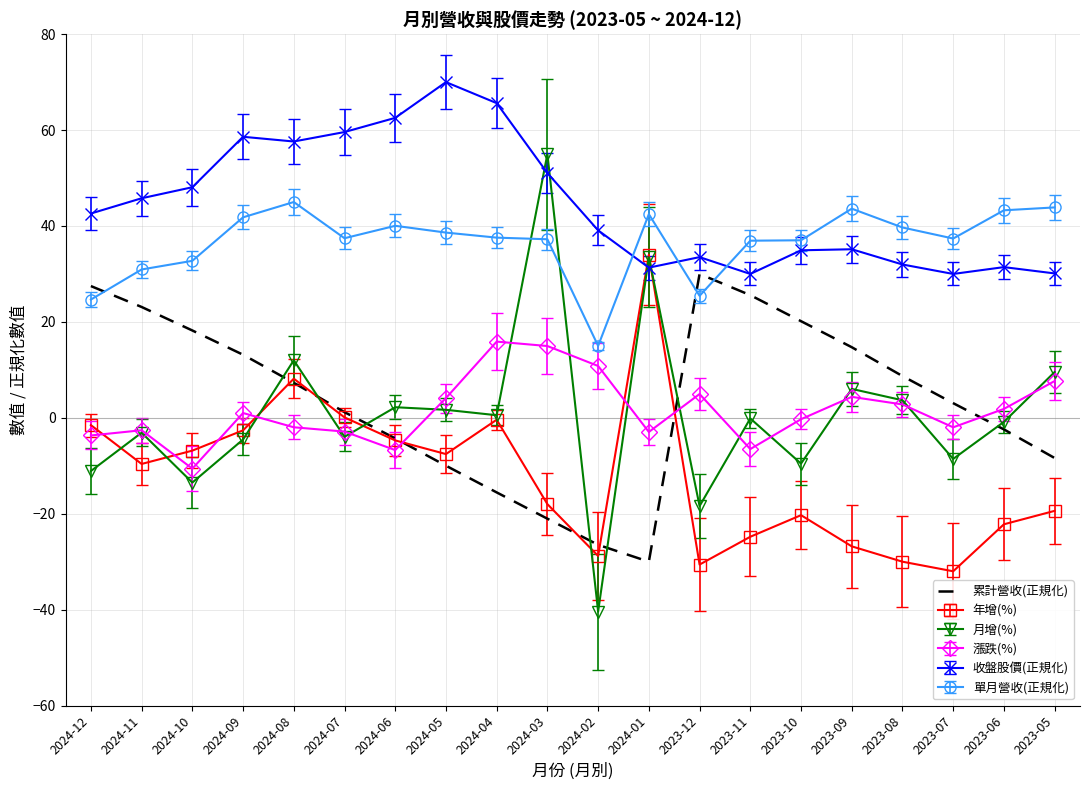

At which category does the chart reach its minimum across all series?

2024-02